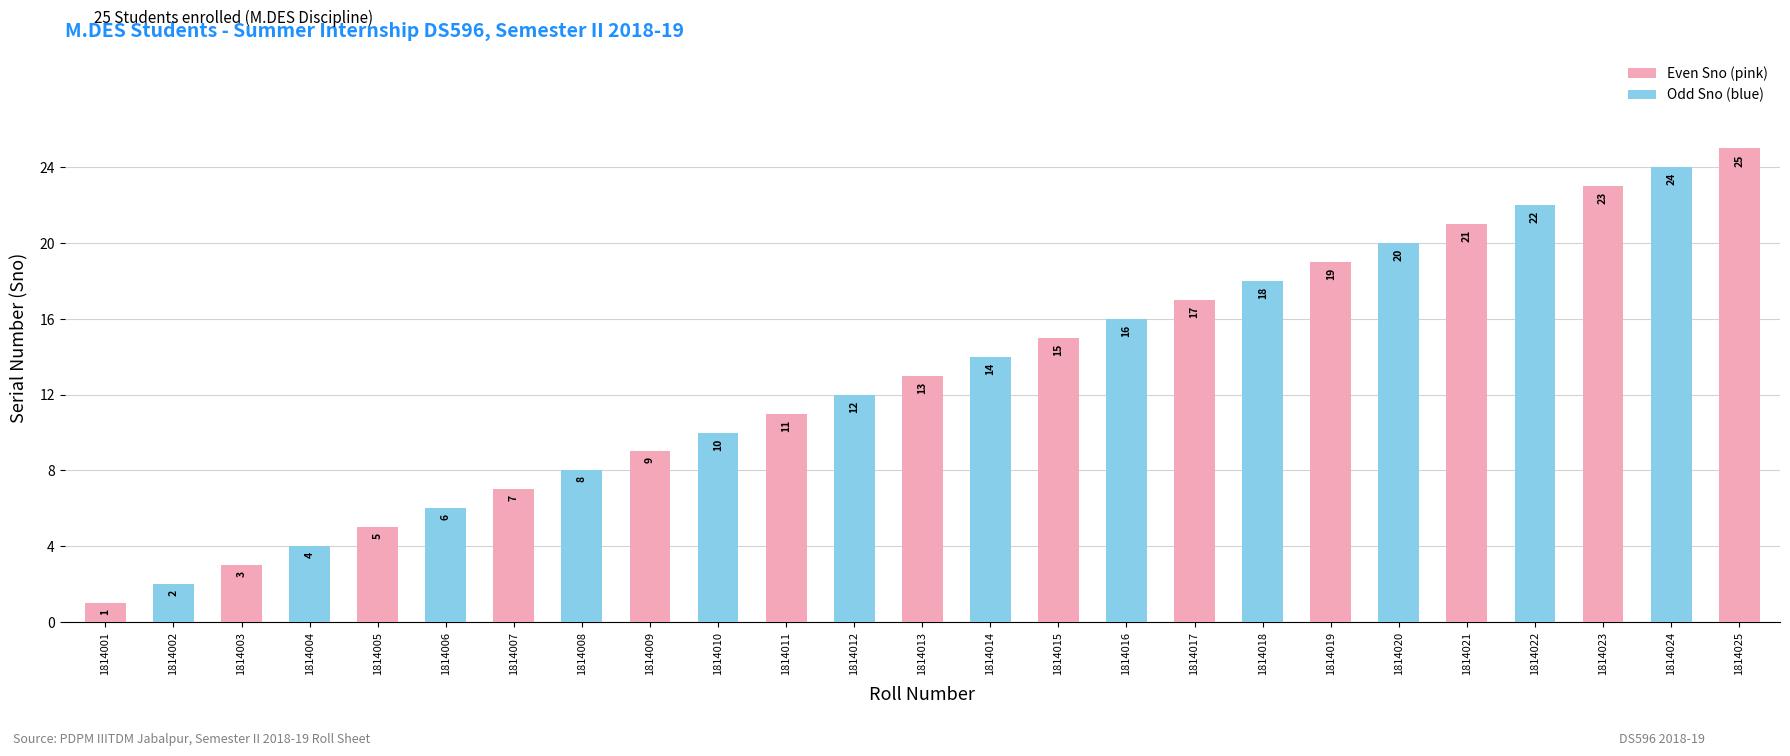

Reading right to left, what are all the values shown in this chart?

25	24	23	22	21	20	19	18	17	16	15	14	13	12	11	10	9	8	7	6	5	4	3	2	1